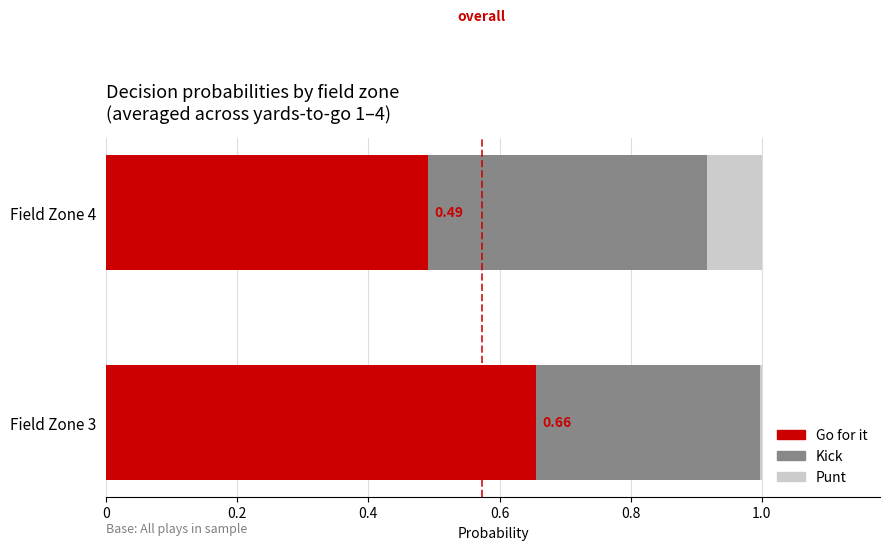

What is the total value across all series at Field Zone 4?

1.0